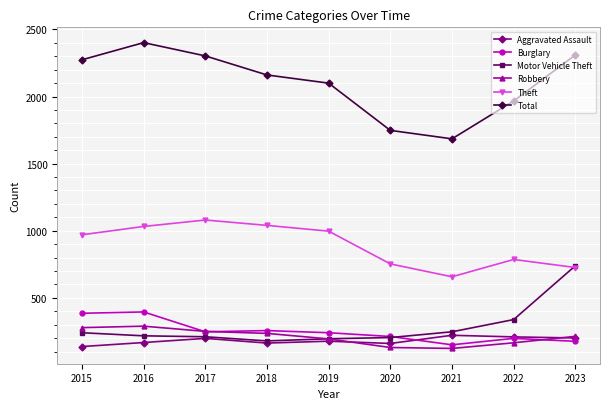

What is the total value across all series at 2022?

3663